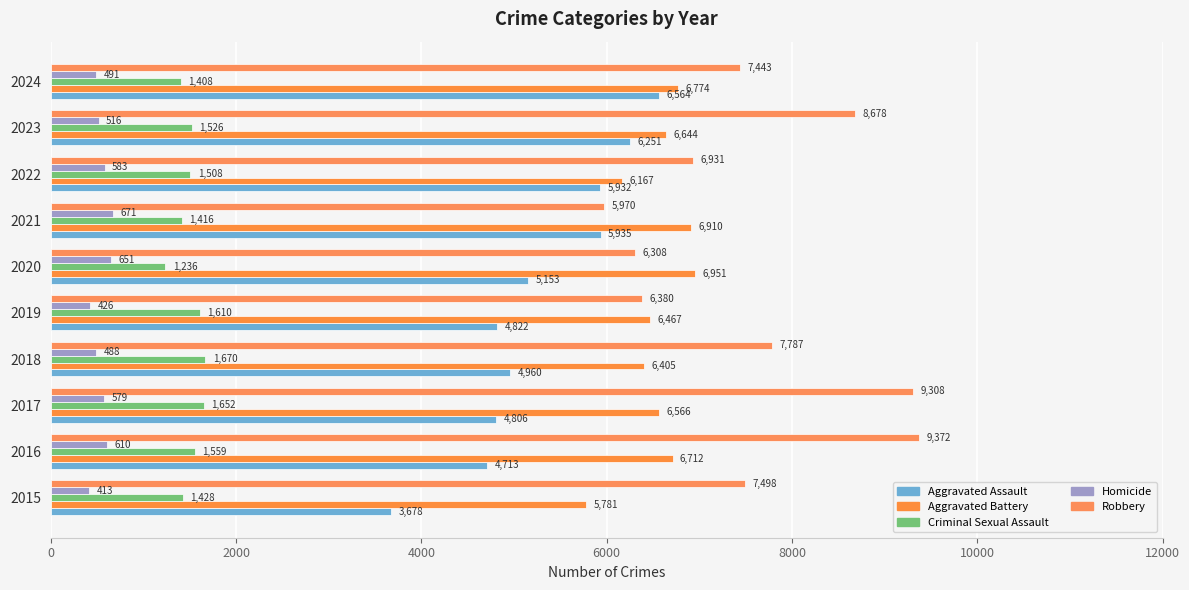

Count the number of categories in the chart.

10